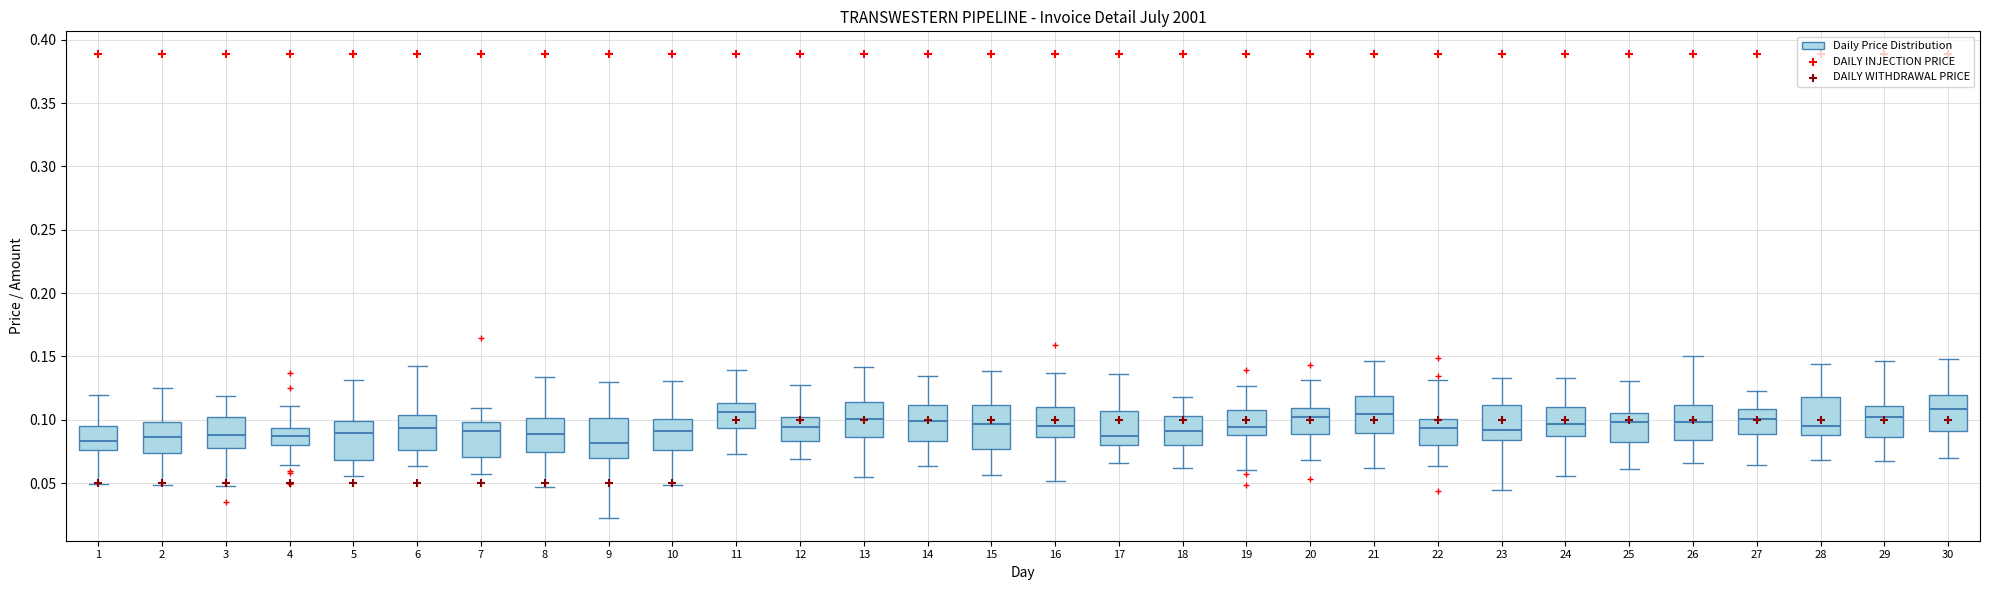

Reading left to right, read every box against the y-axis: the position of its median line, the range the box covers, and the ends of its whiskers. The values are not printed on the chart, so give them approximately, as read against the axis.

1: median 0.085, box 0.075 to 0.095, whiskers 0.050 to 0.120
2: median 0.085, box 0.075 to 0.100, whiskers 0.050 to 0.125
3: median 0.090, box 0.075 to 0.100, whiskers 0.050 to 0.120
4: median 0.085, box 0.080 to 0.095, whiskers 0.065 to 0.110
5: median 0.090, box 0.070 to 0.100, whiskers 0.055 to 0.130
6: median 0.095, box 0.075 to 0.105, whiskers 0.065 to 0.140
7: median 0.090, box 0.070 to 0.100, whiskers 0.055 to 0.110
8: median 0.090, box 0.075 to 0.100, whiskers 0.045 to 0.135
9: median 0.080, box 0.070 to 0.100, whiskers 0.025 to 0.130
10: median 0.090, box 0.075 to 0.100, whiskers 0.050 to 0.130
11: median 0.105, box 0.095 to 0.115, whiskers 0.075 to 0.140
12: median 0.095, box 0.085 to 0.100, whiskers 0.070 to 0.125
13: median 0.100, box 0.085 to 0.115, whiskers 0.055 to 0.140
14: median 0.100, box 0.085 to 0.110, whiskers 0.065 to 0.135
15: median 0.095, box 0.075 to 0.110, whiskers 0.055 to 0.140
16: median 0.095, box 0.085 to 0.110, whiskers 0.050 to 0.135
17: median 0.085, box 0.080 to 0.105, whiskers 0.065 to 0.135
18: median 0.090, box 0.080 to 0.105, whiskers 0.060 to 0.120
19: median 0.095, box 0.090 to 0.110, whiskers 0.060 to 0.125
20: median 0.100, box 0.090 to 0.110, whiskers 0.070 to 0.130
21: median 0.105, box 0.090 to 0.120, whiskers 0.060 to 0.145
22: median 0.095, box 0.080 to 0.100, whiskers 0.065 to 0.130
23: median 0.090, box 0.085 to 0.110, whiskers 0.045 to 0.135
24: median 0.095, box 0.085 to 0.110, whiskers 0.055 to 0.135
25: median 0.100, box 0.080 to 0.105, whiskers 0.060 to 0.130
26: median 0.100, box 0.085 to 0.110, whiskers 0.065 to 0.150
27: median 0.100, box 0.090 to 0.110, whiskers 0.065 to 0.125
28: median 0.095, box 0.090 to 0.120, whiskers 0.070 to 0.145
29: median 0.105, box 0.085 to 0.110, whiskers 0.065 to 0.145
30: median 0.110, box 0.090 to 0.120, whiskers 0.070 to 0.150